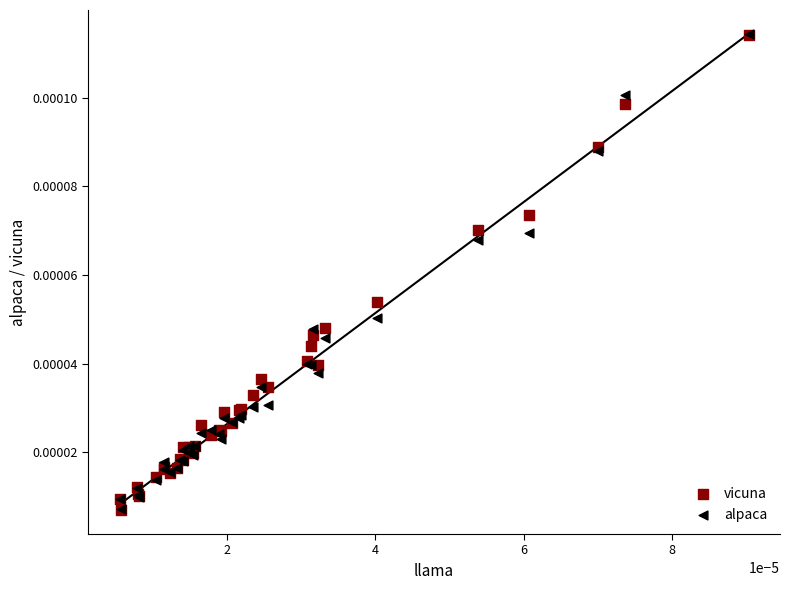

What are all the series names shown in the legend?

vicuna, alpaca